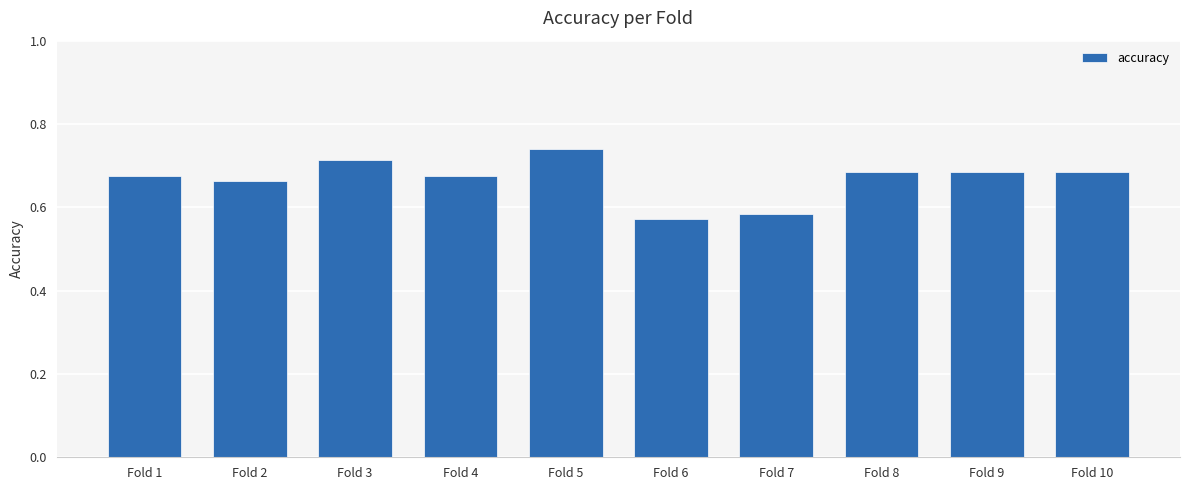

True or false: the data shows 0.2 at Fold 8.

False